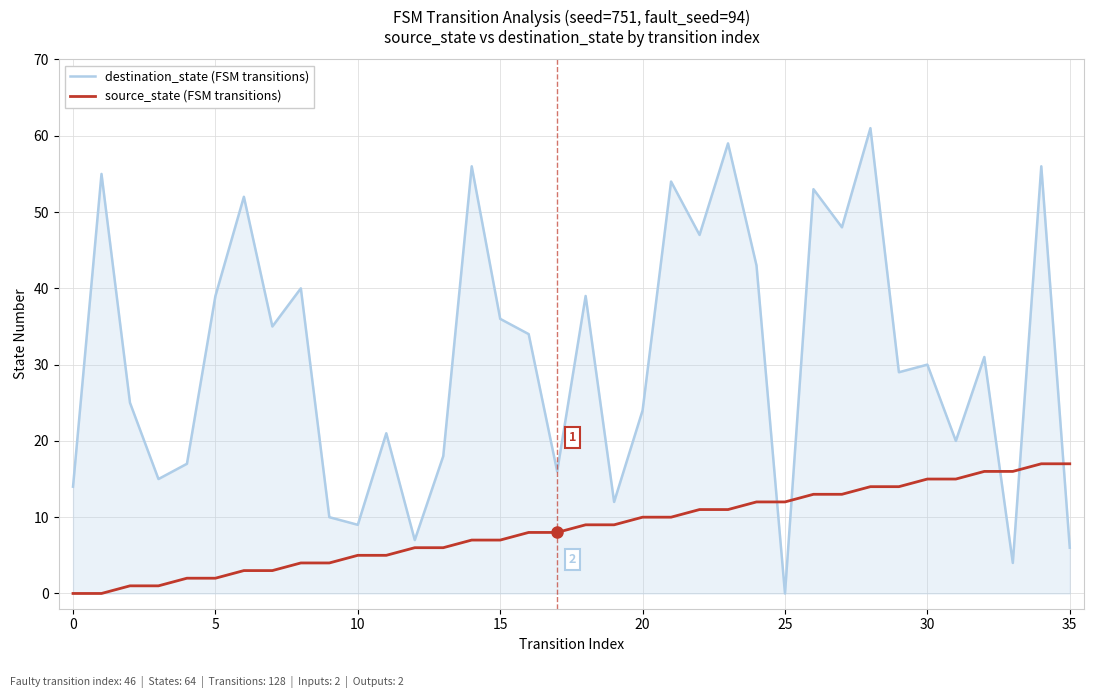

Which series has the widest spread of values?

destination_state (FSM transitions)